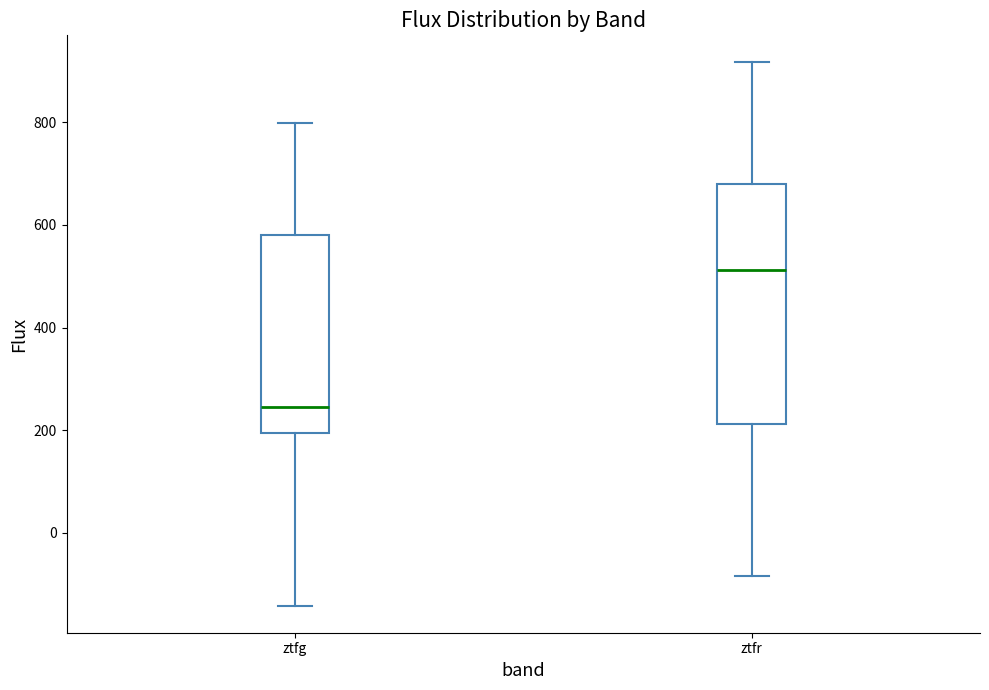

Reading left to right, transcribe this box plot: for each box, give where its median line is, the range the box spans, and where its two whiskers end, as read against the y-axis. The values are not printed on the chart, so give them approximately, as read against the axis.

ztfg: median 240, box 200 to 580, whiskers -140 to 800
ztfr: median 520, box 220 to 680, whiskers -80 to 920